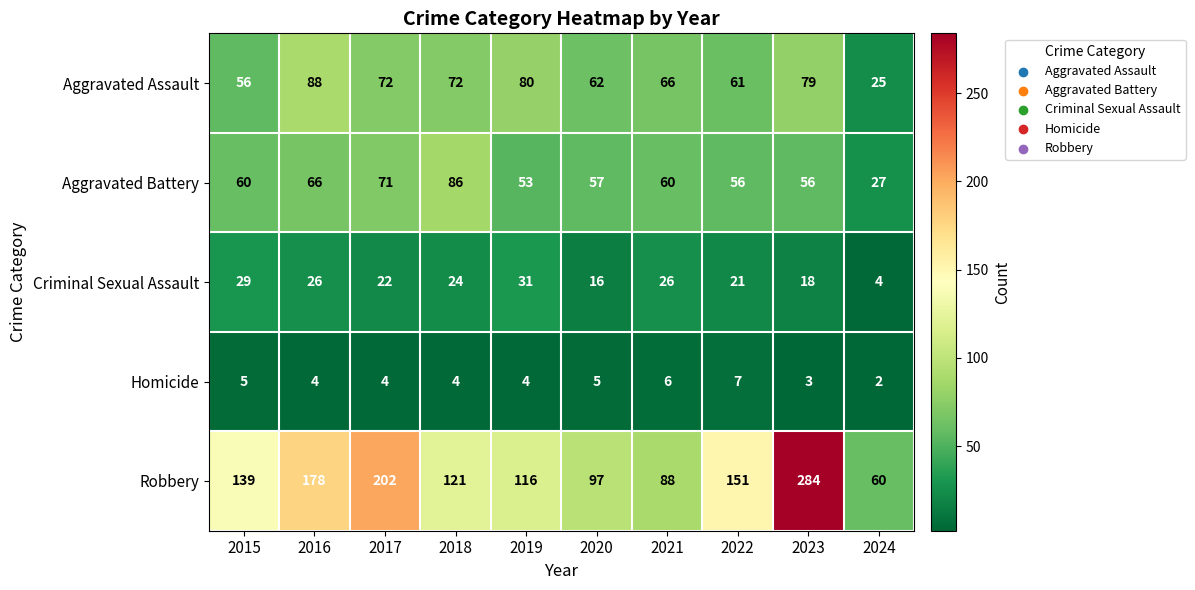

Rank the categories by Robbery value from highest to lowest.

2023, 2017, 2016, 2022, 2015, 2018, 2019, 2020, 2021, 2024